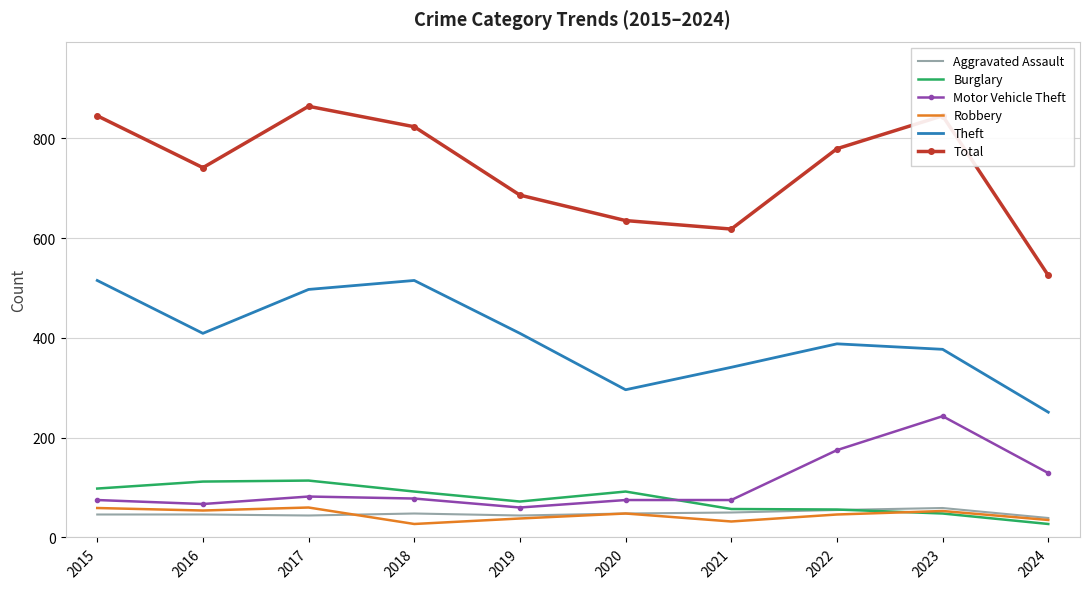

What is the maximum value for Theft?

515